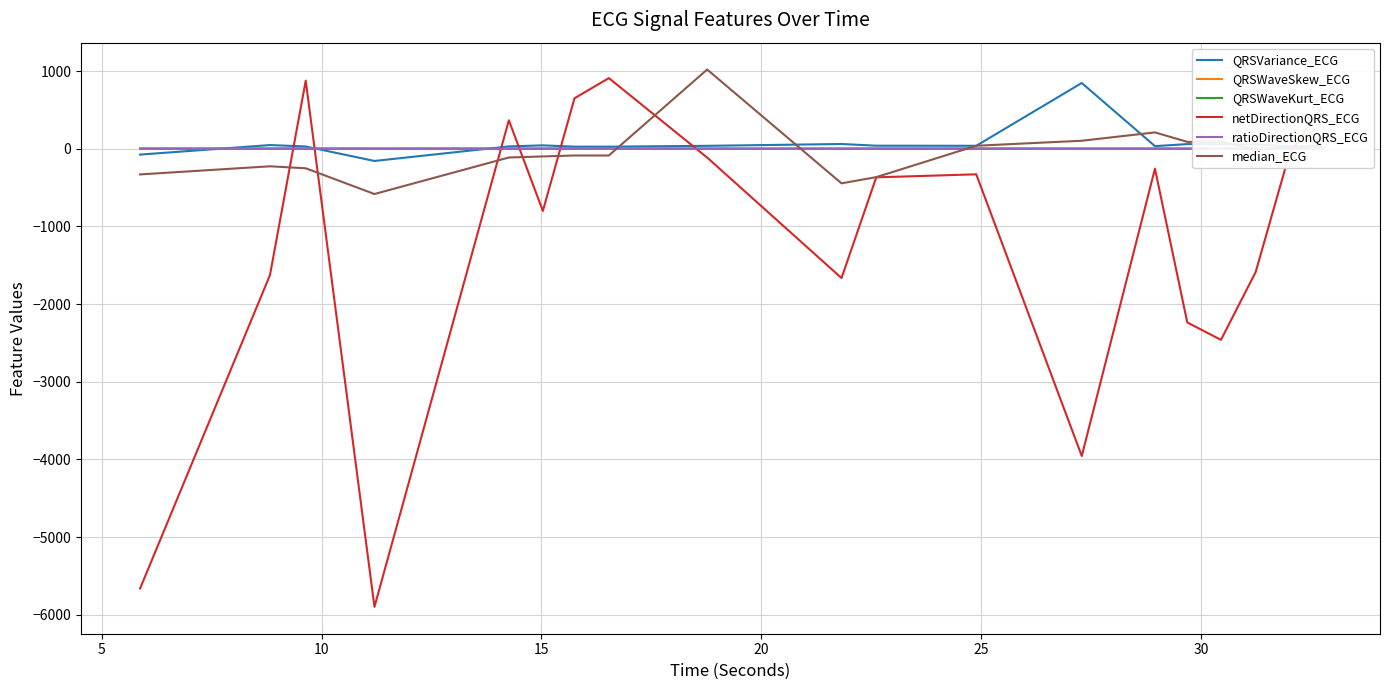

What is the difference between the maximum and minimum values in the QRSWaveSkew_ECG series?

0.6